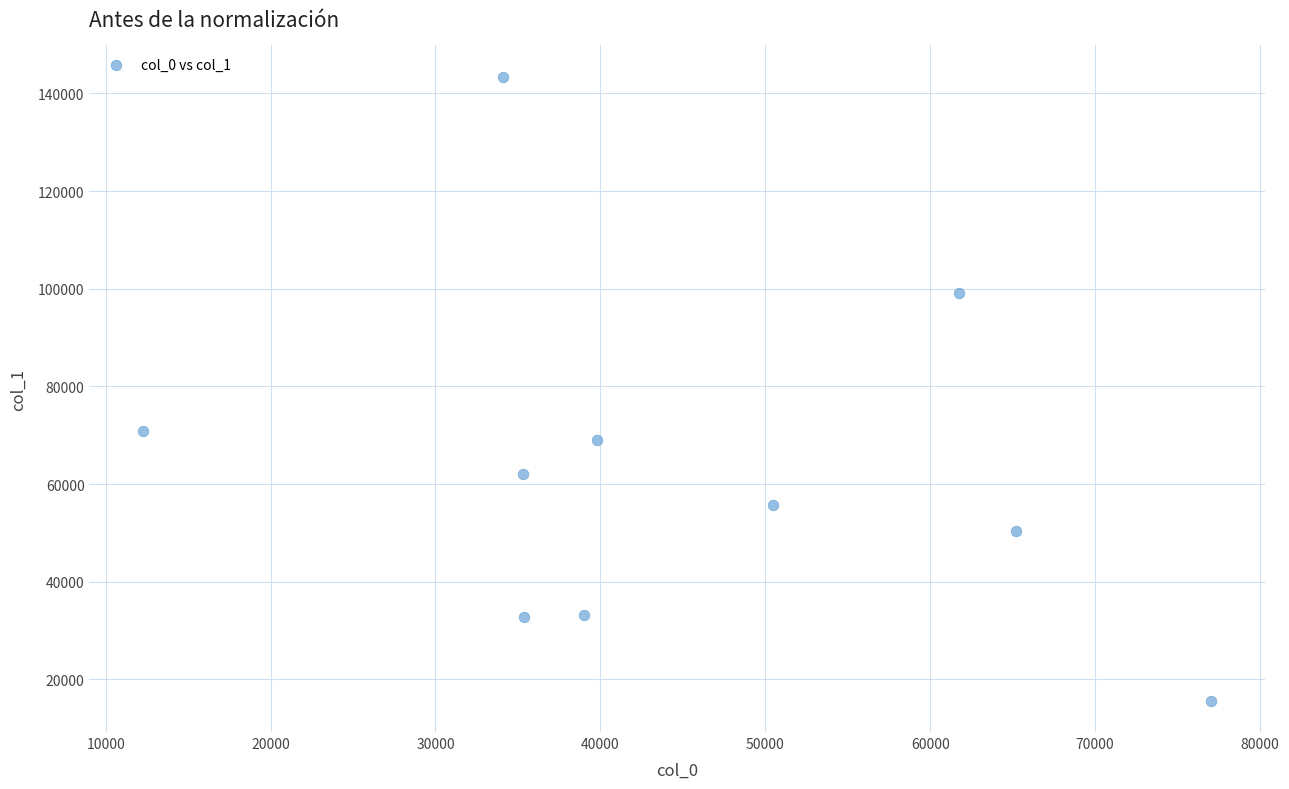

What Y value in the scatter plot is closest to 79511?

70837.1